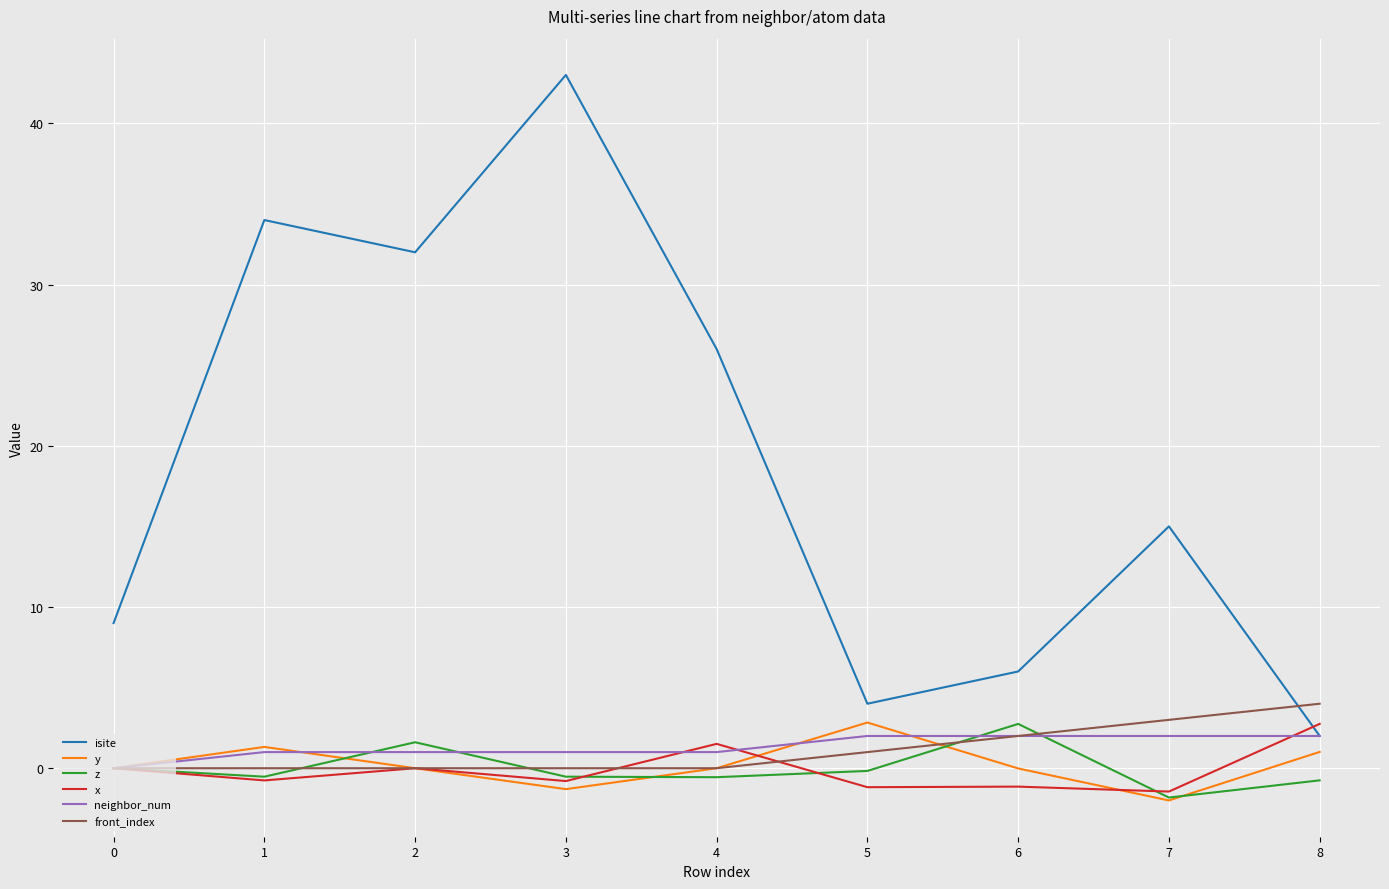

What is the maximum value for front_index?

4.0